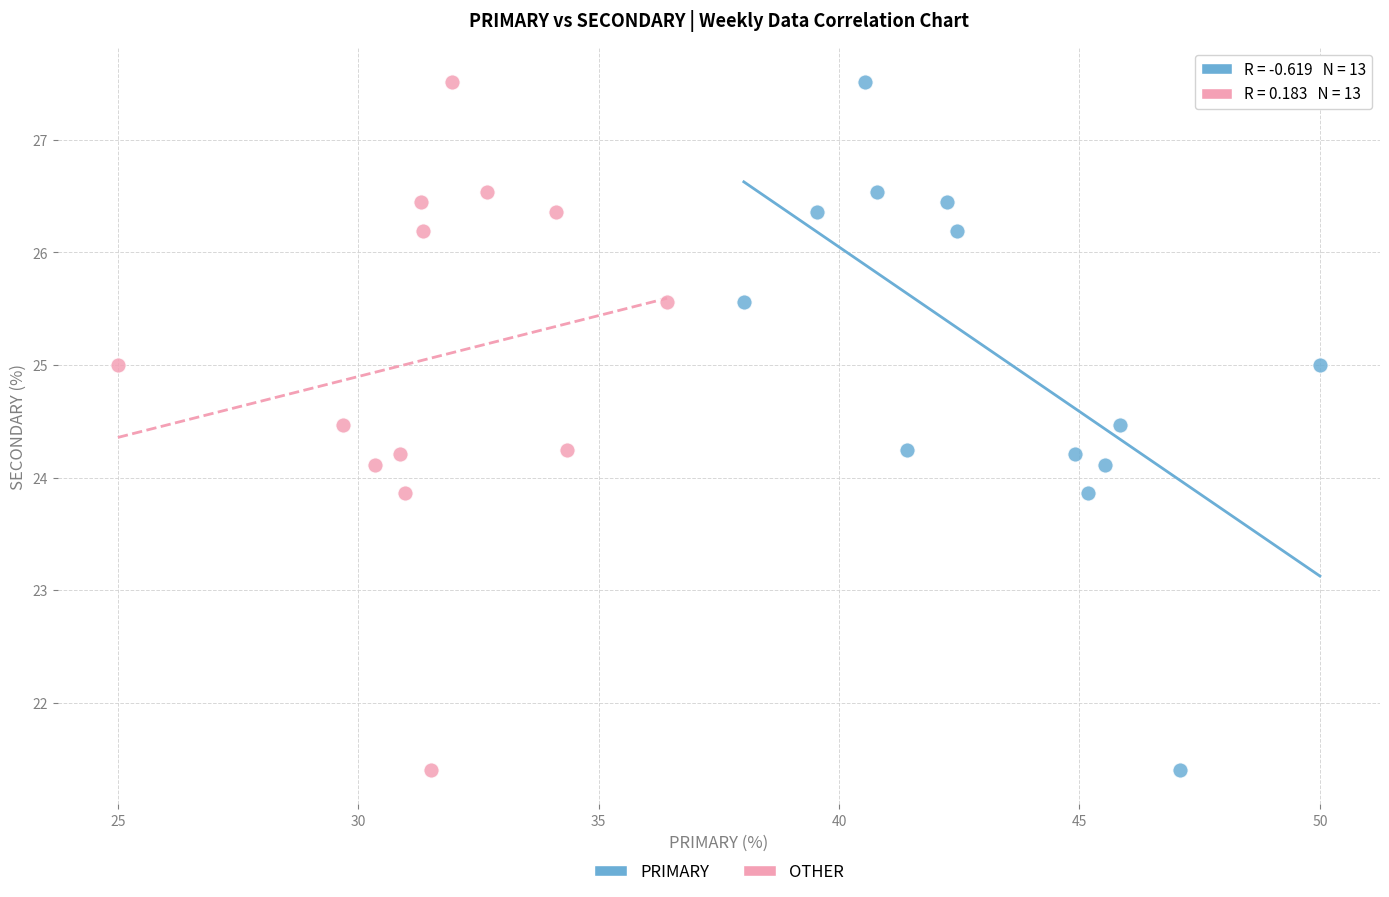

What are all the series names shown in the legend?

PRIMARY, OTHER